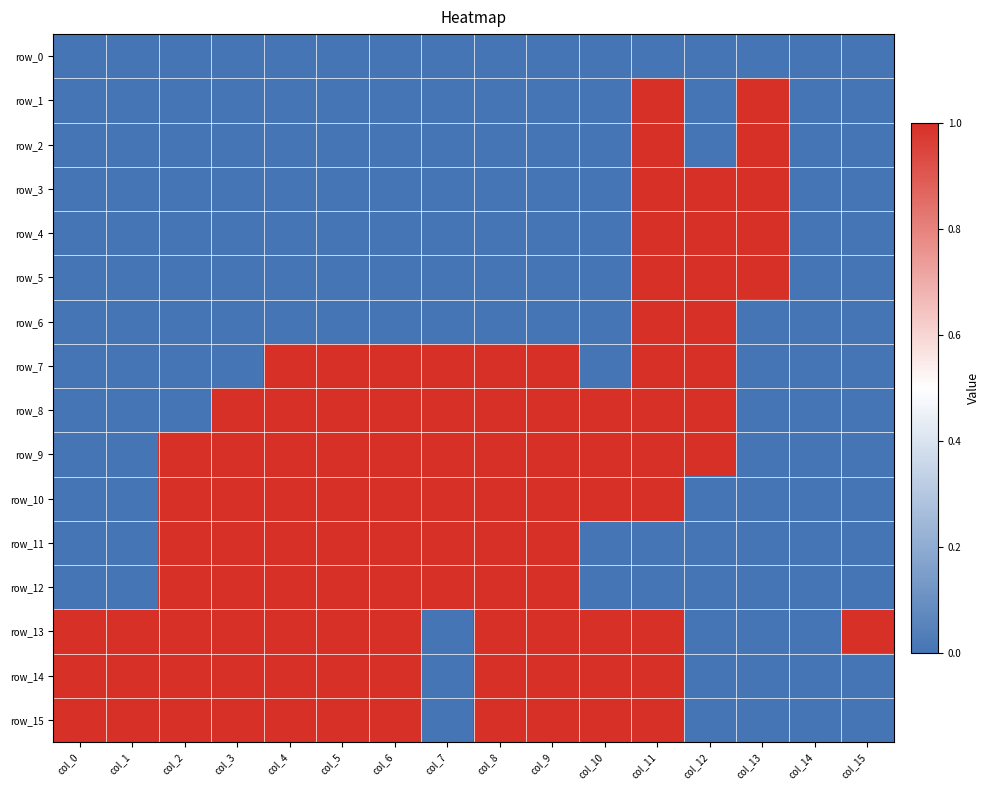

What is the sum of all row_14 values?

11